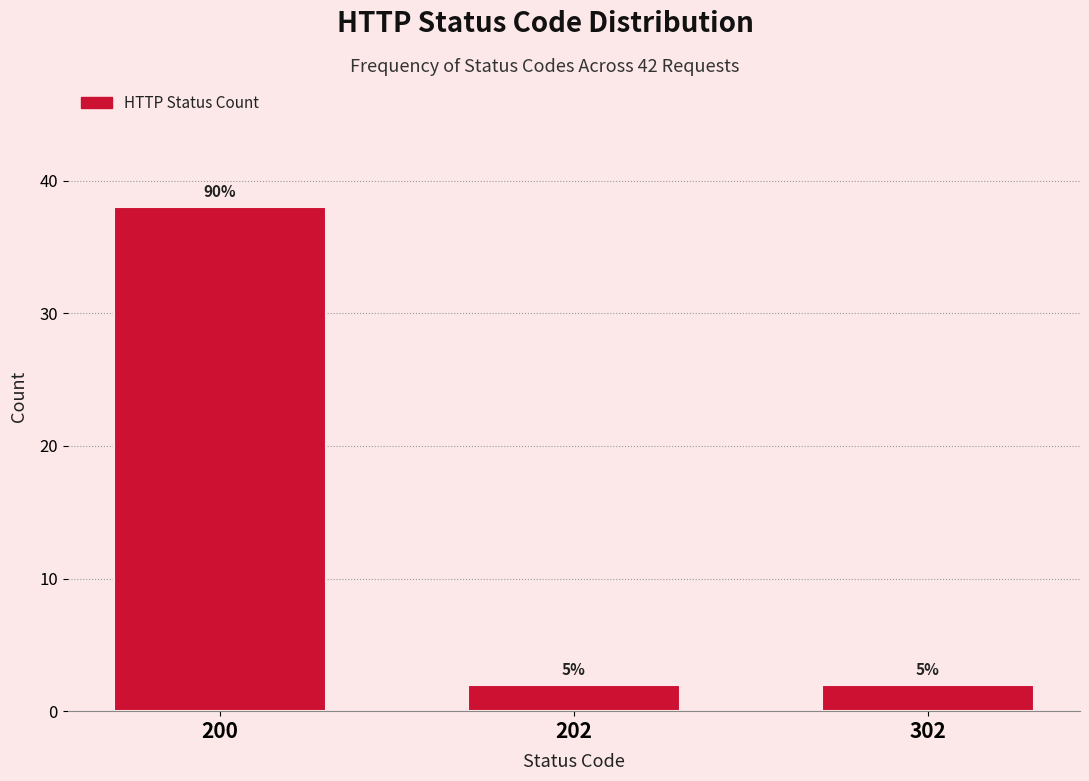

Does the chart contain any negative values?

No